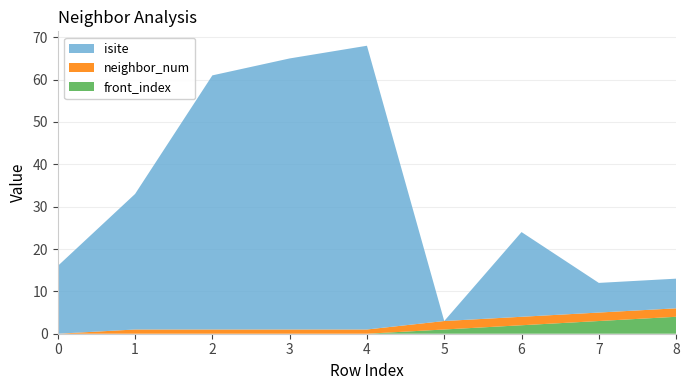

Reading left to right, transcribe all the data shown in this chart.

isite: 0=16	1=32	2=60	3=64	4=67	5=0	6=20	7=7	8=7
neighbor_num: 0=0	1=1	2=1	3=1	4=1	5=2	6=2	7=2	8=2
front_index: 0=0	1=0	2=0	3=0	4=0	5=1	6=2	7=3	8=4